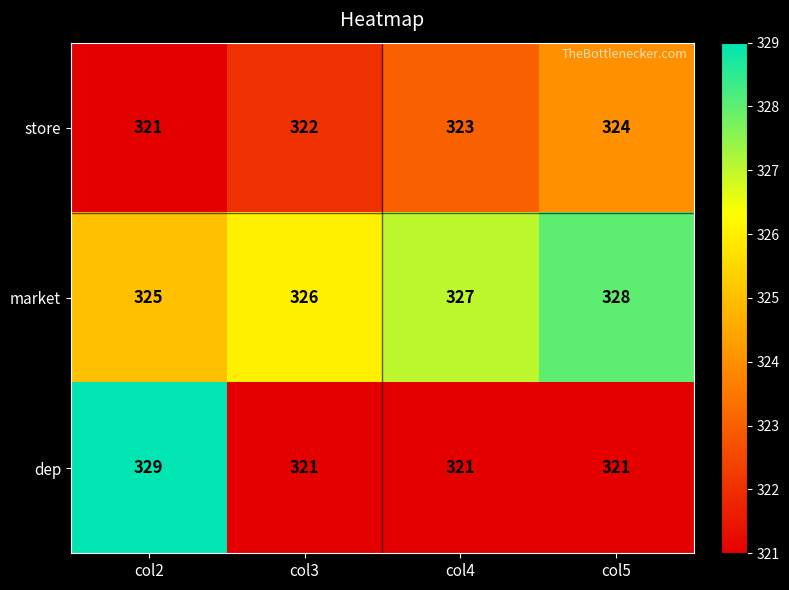

The value of market at col4 is 122. True or false?

False